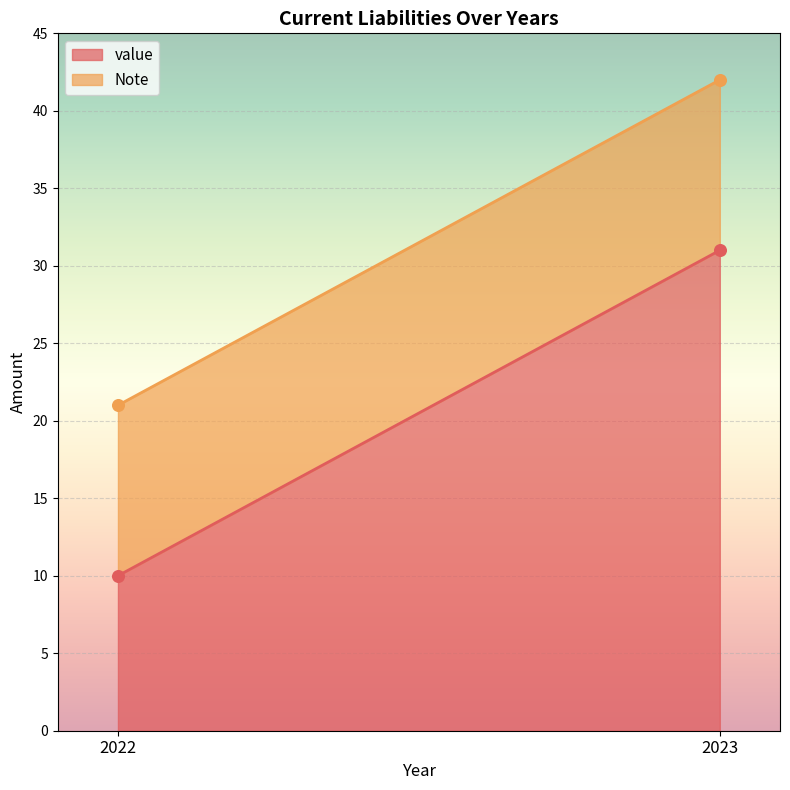

Which series has the largest Y range (max minus min)?

value